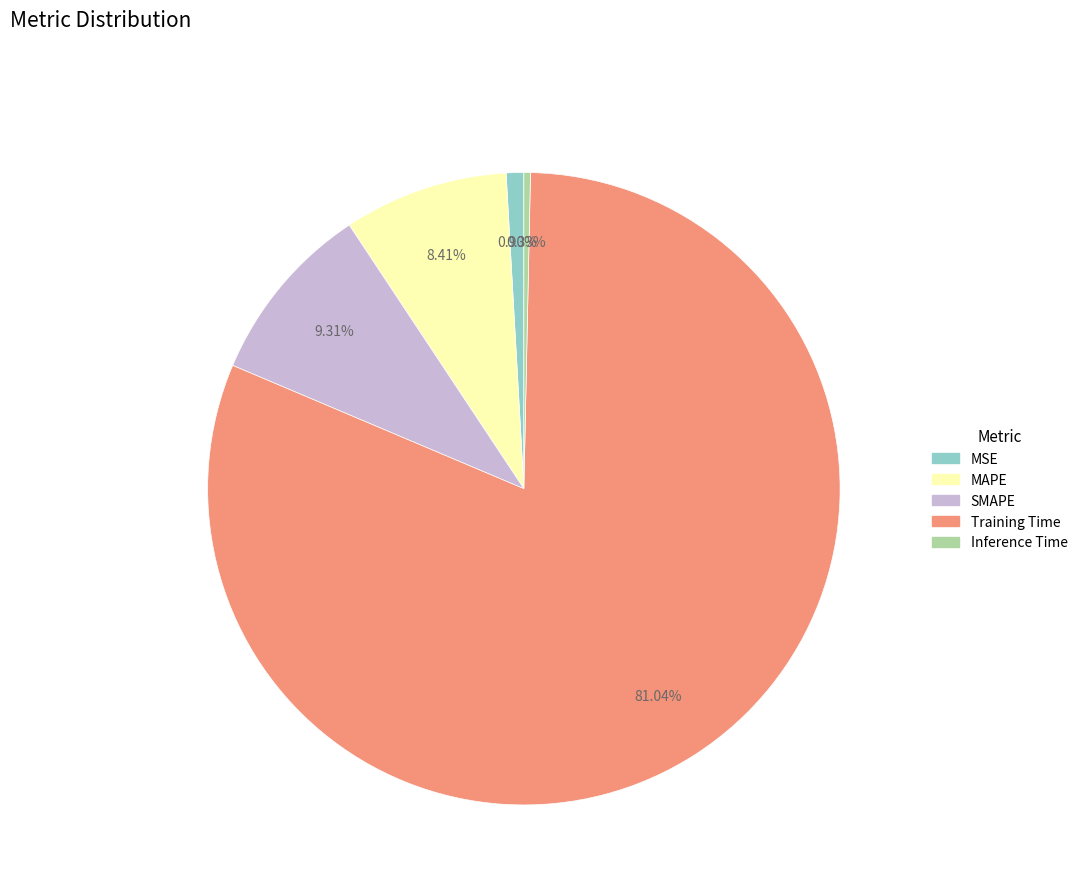

True or false: Training Time accounts for 81% of the total.

True